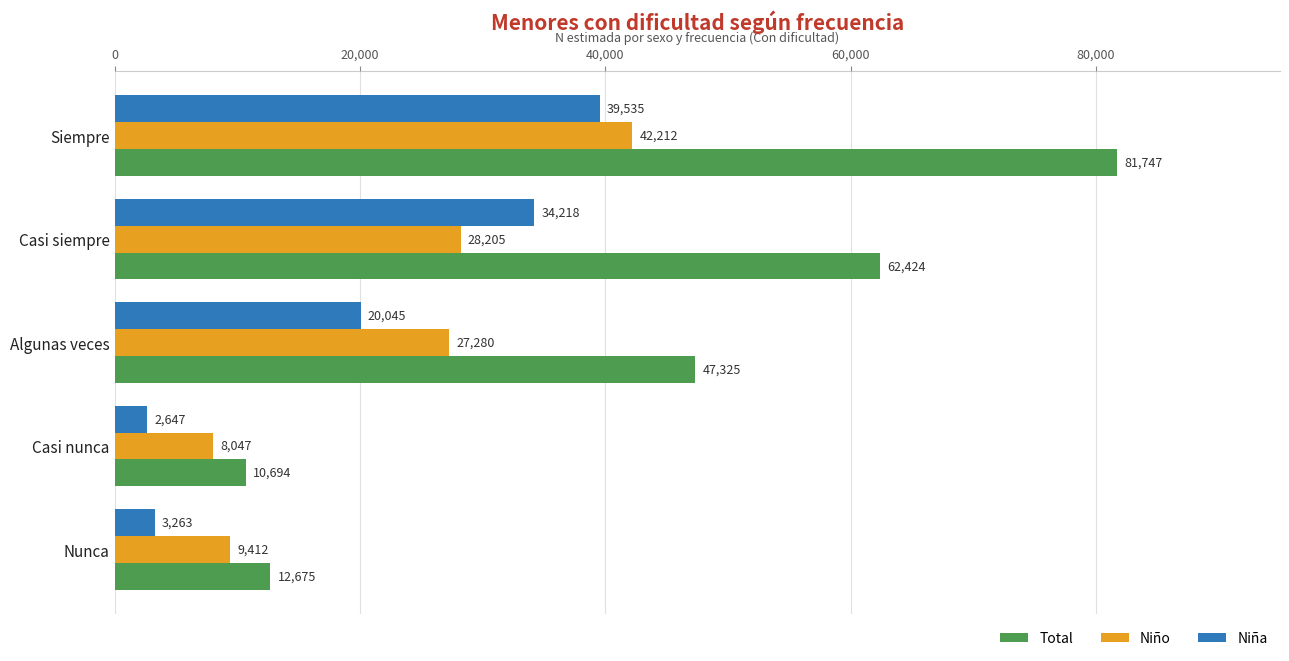

True or false: Total has a value of 12675 at Nunca.

True